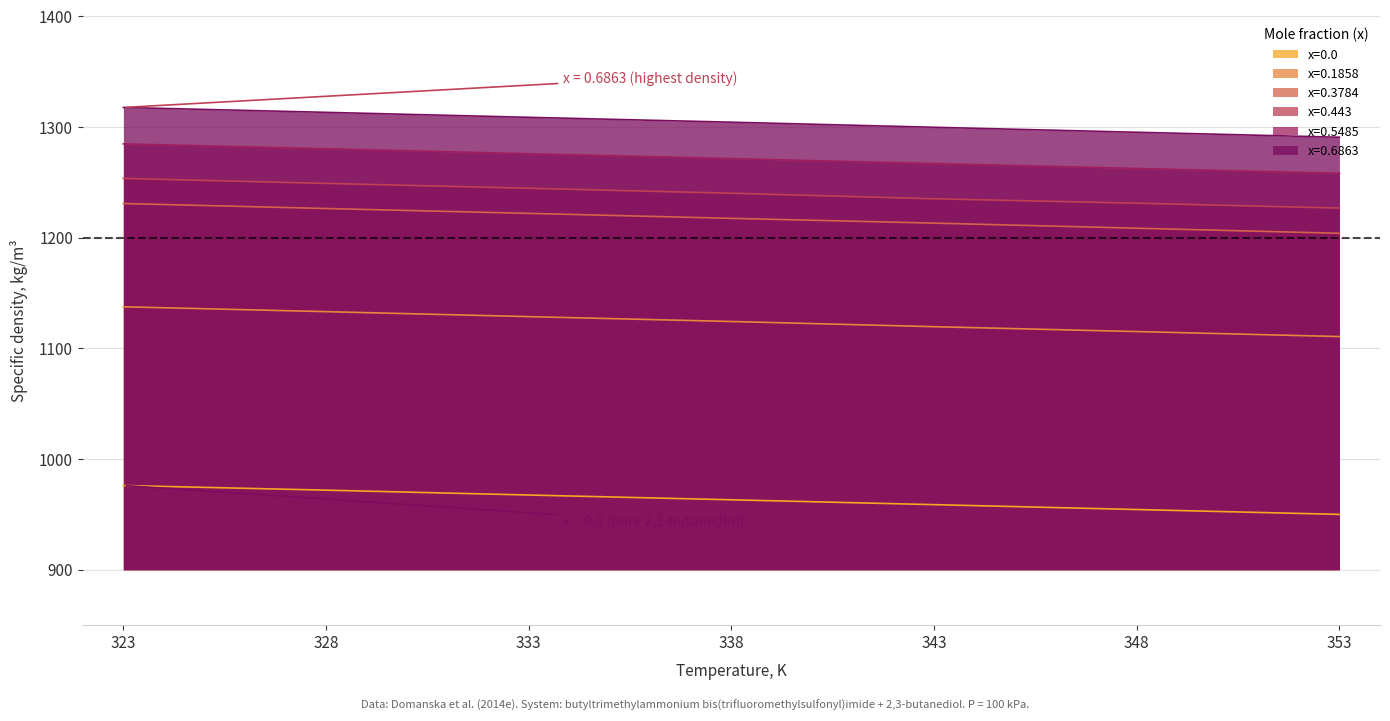

Which series has the largest range (max minus min)?

x=0.3784